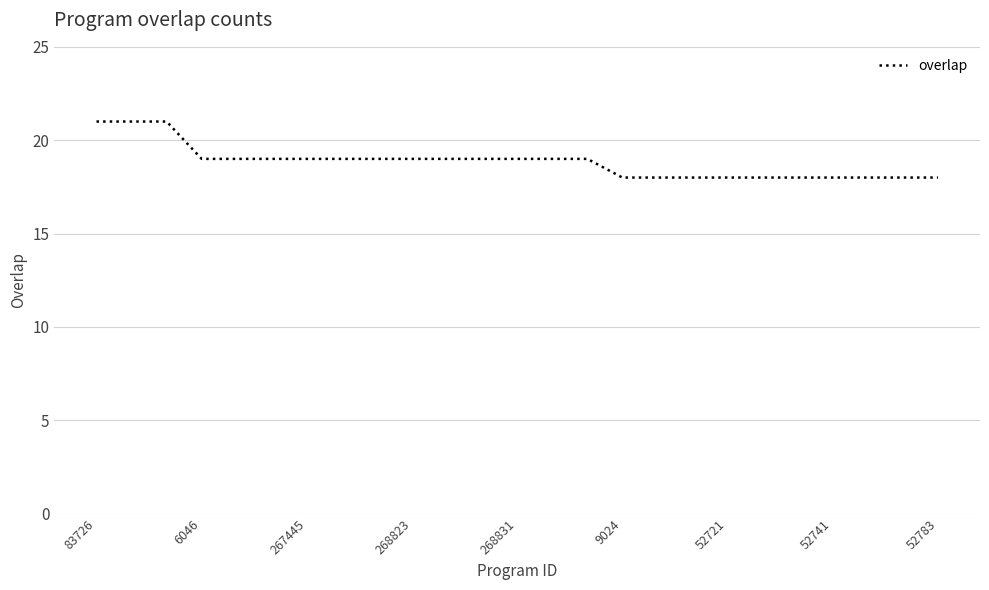

What is the average value?

19